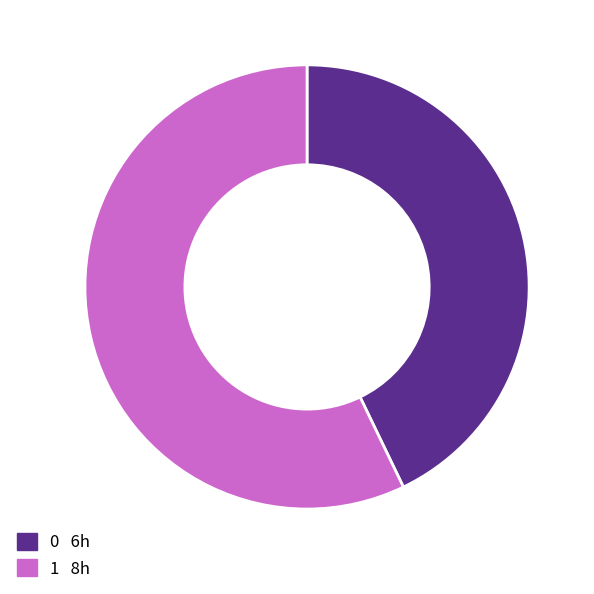

Do 0 and 1 together represent more than half of the pie?

Yes